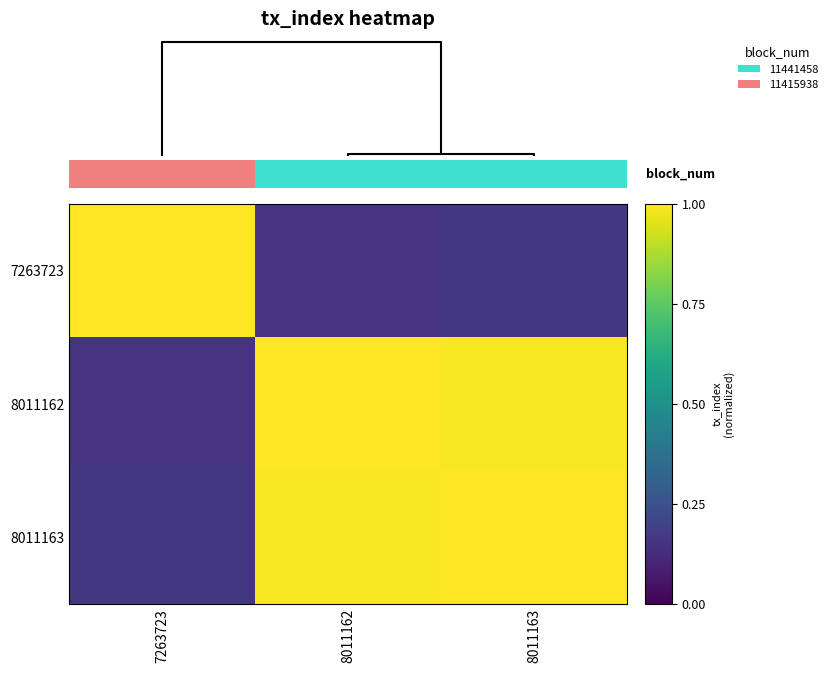

What is the difference between the highest and lowest values at 8011163?

0.8